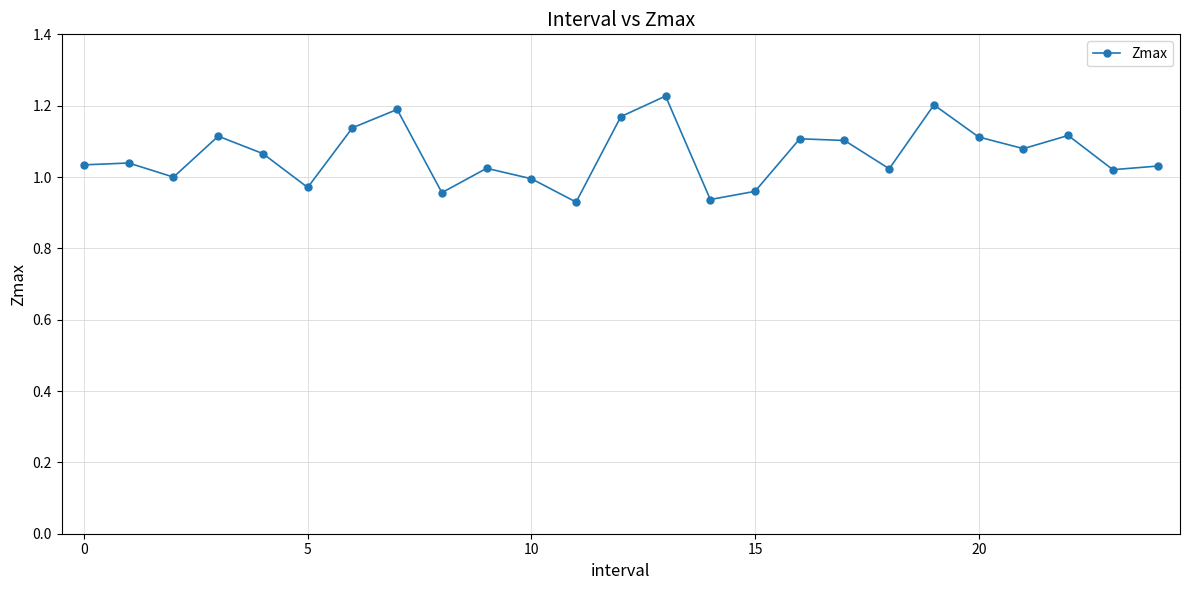

True or false: the data has more than 1 interior local peaks.

True